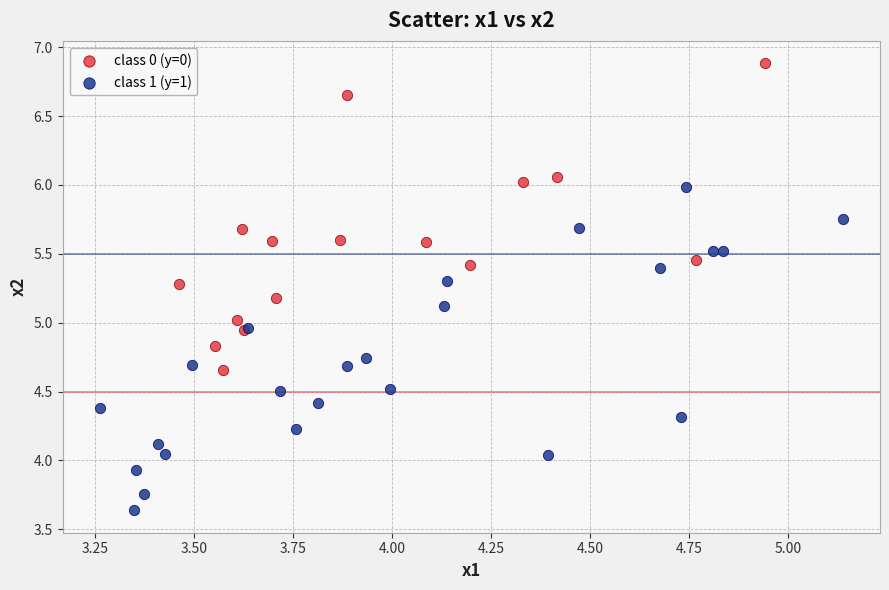

Which series reaches the maximum Y coordinate?

class 0 (y=0)